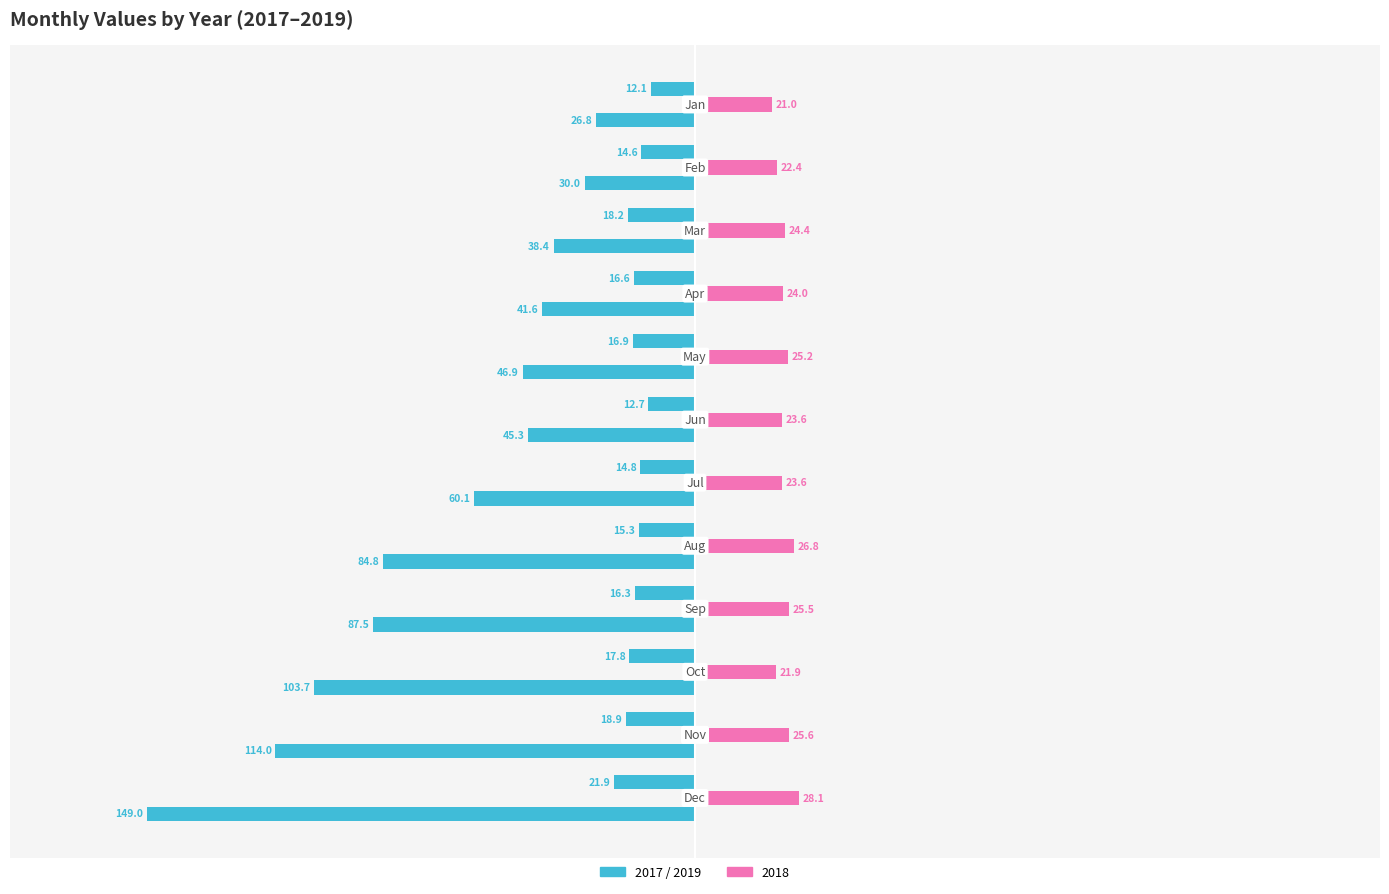

Reading right to left, list all the values displayed in this chart.

2017: -21.9	-18.9	-17.8	-16.3	-15.3	-14.8	-12.7	-16.9	-16.6	-18.2	-14.6	-12.1
2018: 28.1	25.6	21.9	25.5	26.8	23.6	23.6	25.2	24.0	24.4	22.4	21.0
2019: -149.0	-114.0	-103.7	-87.5	-84.8	-60.1	-45.3	-46.9	-41.6	-38.4	-30.0	-26.8